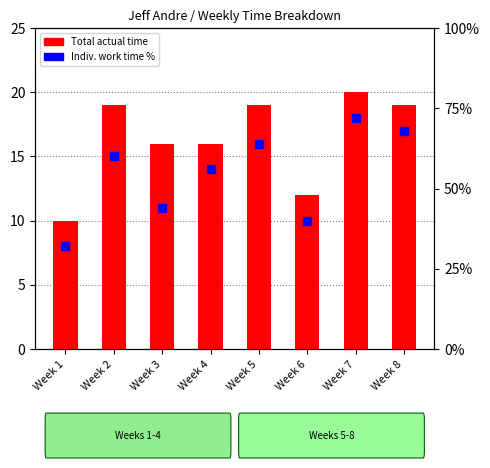

At which category is the sum across all series the highest?

Week 7